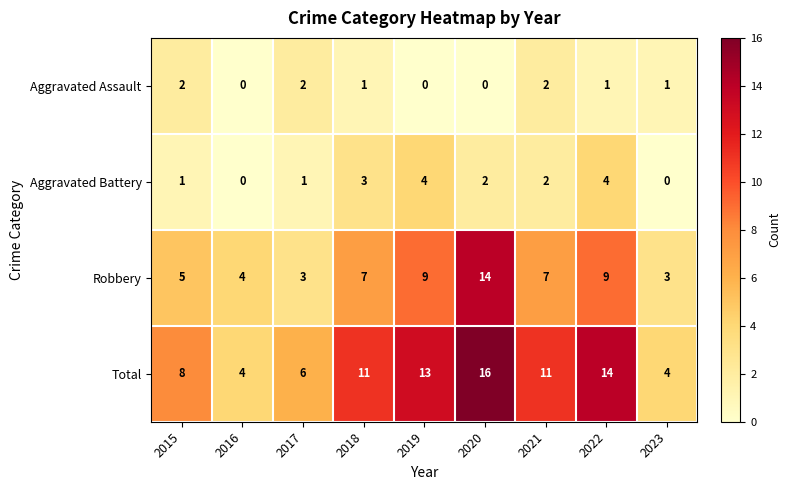

Which category has the highest value across all series?

2020